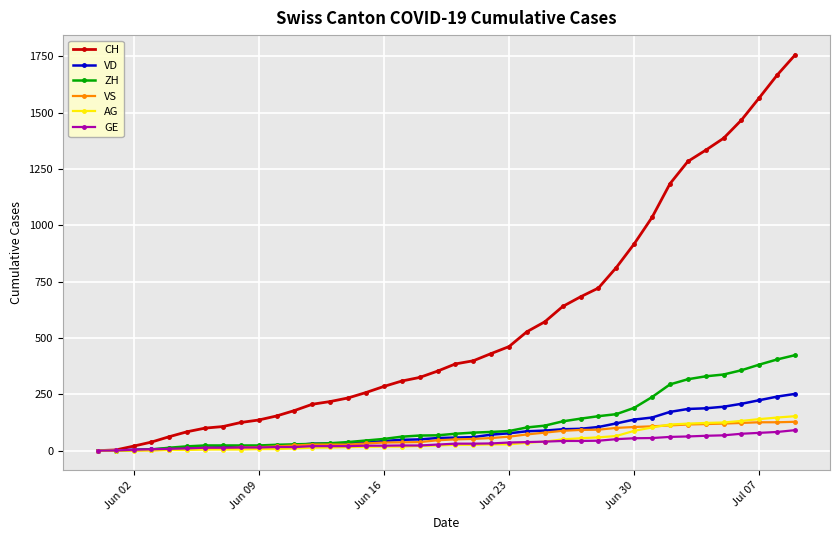

Which series has the largest total across all categories?

CH